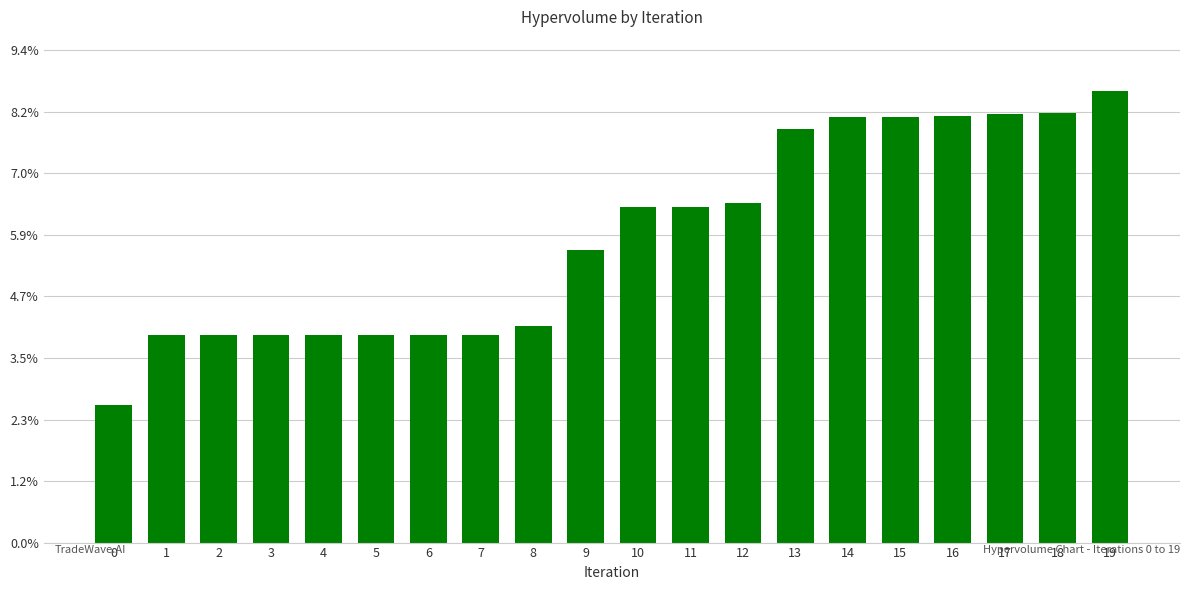

Are the bars horizontal?

No